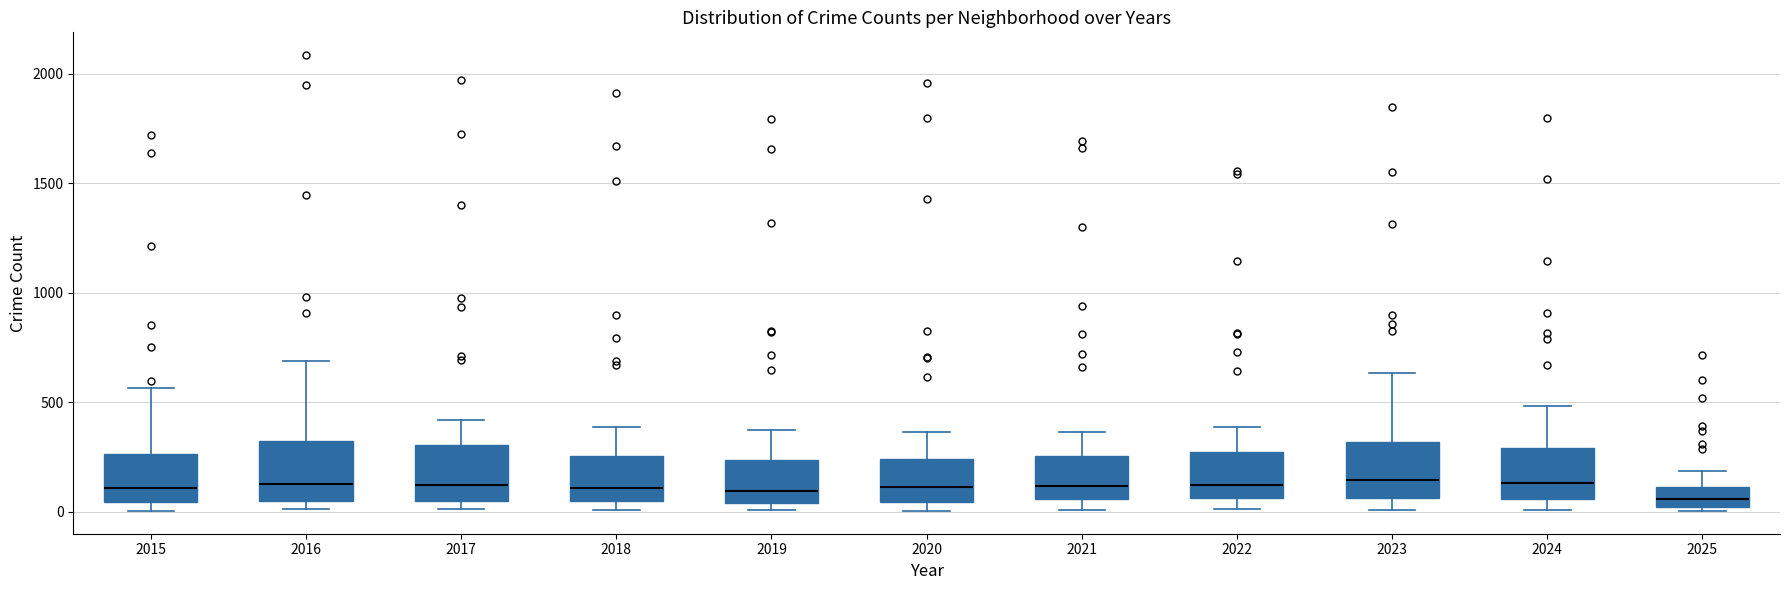

Reading left to right, read every box against the y-axis: the position of its median line, the range the box covers, and the ends of its whiskers. The values are not printed on the chart, so give them approximately, as read against the axis.

2015: median 100, box 50 to 250, whiskers 0 to 550
2016: median 150, box 50 to 300, whiskers 0 to 700
2017: median 100, box 50 to 300, whiskers 0 to 400
2018: median 100, box 50 to 250, whiskers 0 to 400
2019: median 100, box 50 to 250, whiskers 0 to 400
2020: median 100, box 50 to 250, whiskers 0 to 350
2021: median 100, box 50 to 250, whiskers 0 to 350
2022: median 100, box 50 to 250, whiskers 0 to 400
2023: median 150, box 50 to 300, whiskers 0 to 650
2024: median 150, box 50 to 300, whiskers 0 to 500
2025: median 50, box 0 to 100, whiskers 0 (just below the box's lower edge) to 200